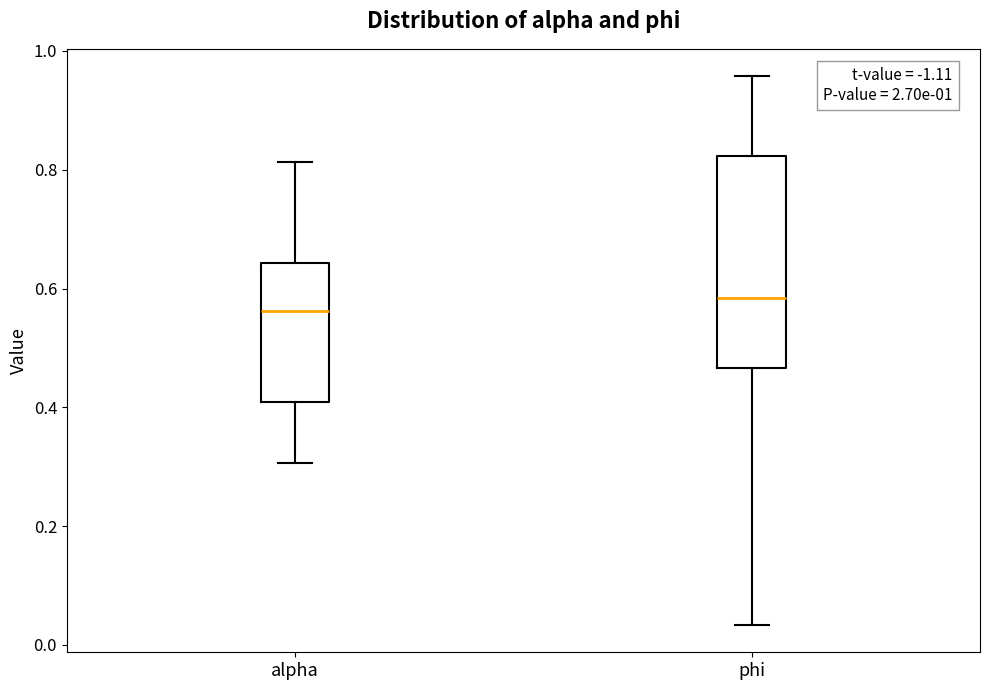

Comparing the boxes themselves (not the whiskers), which one is the tallest?

phi